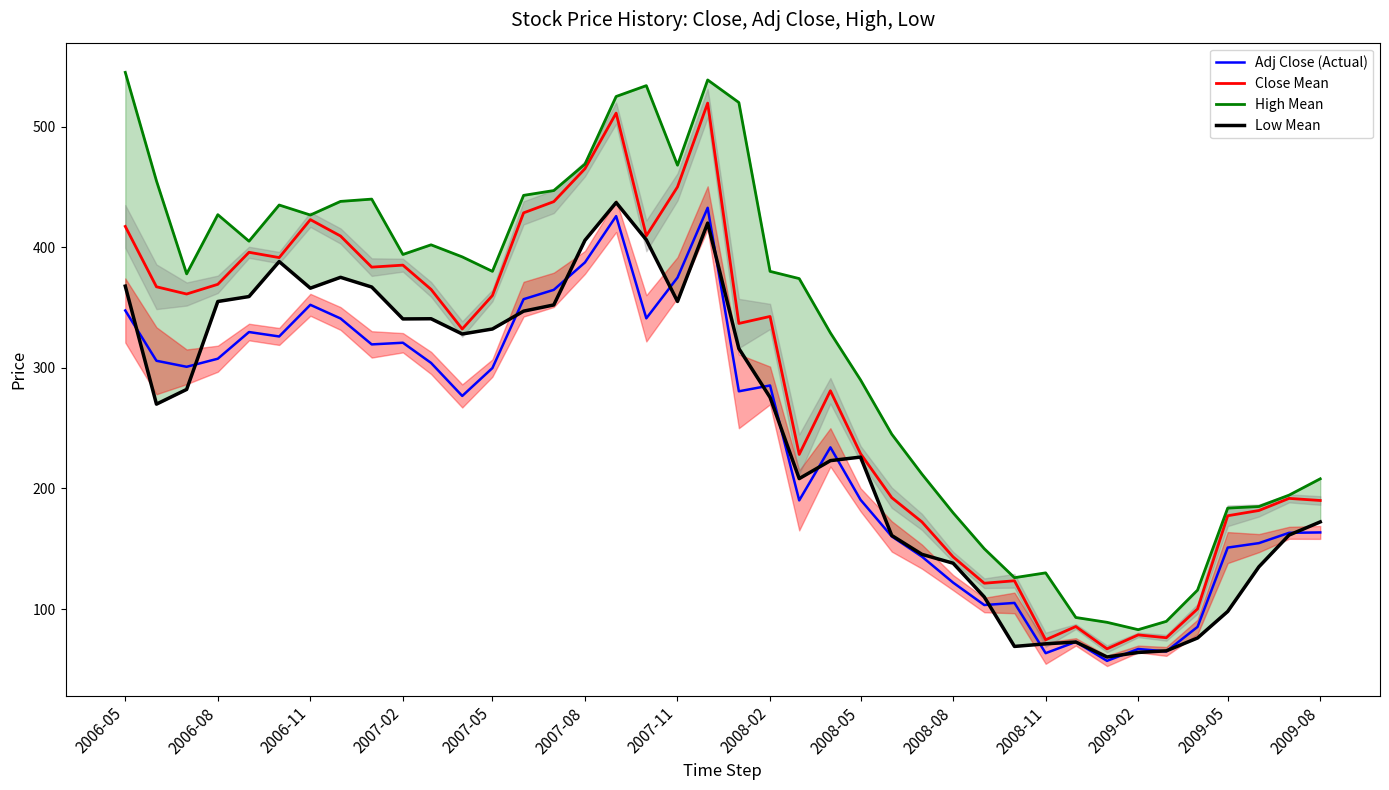

The value of Adj Close (Actual) at 2007-11 is 173.0. True or false?

False